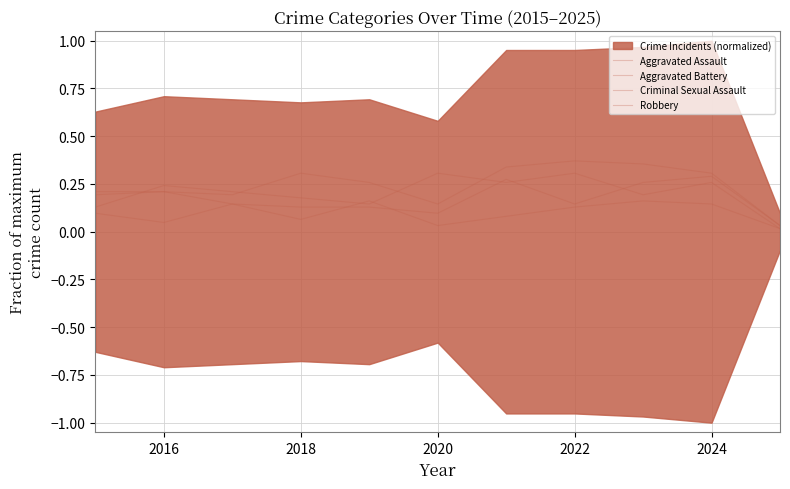

How many lines are shown in the chart?

4